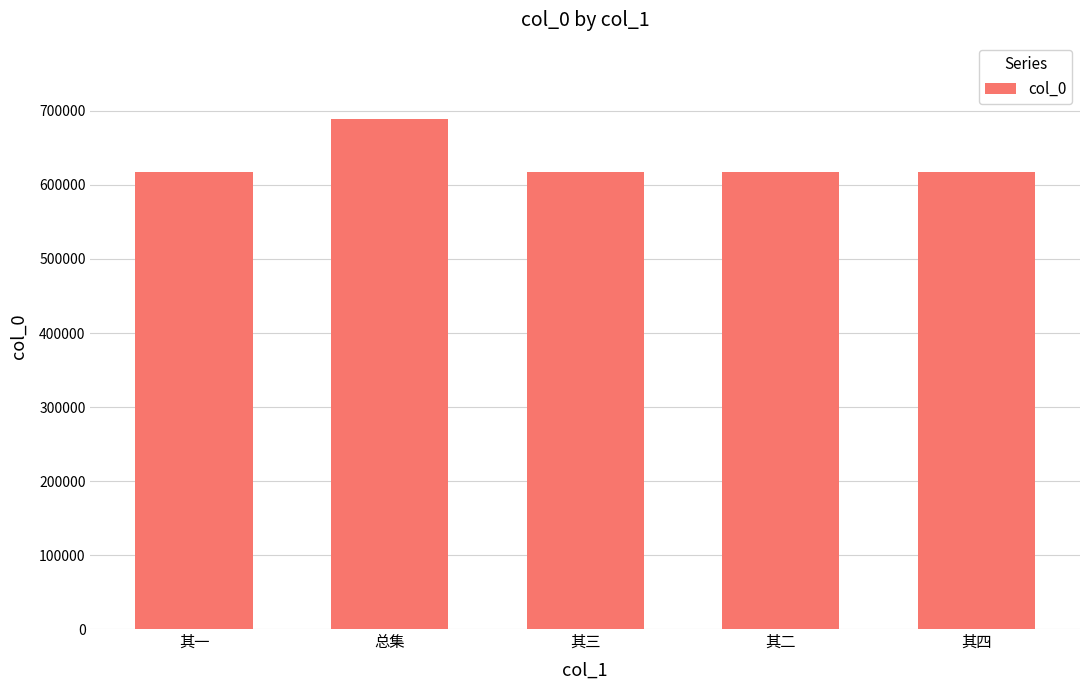

What is the value of the 3rd bar from the left?

617986